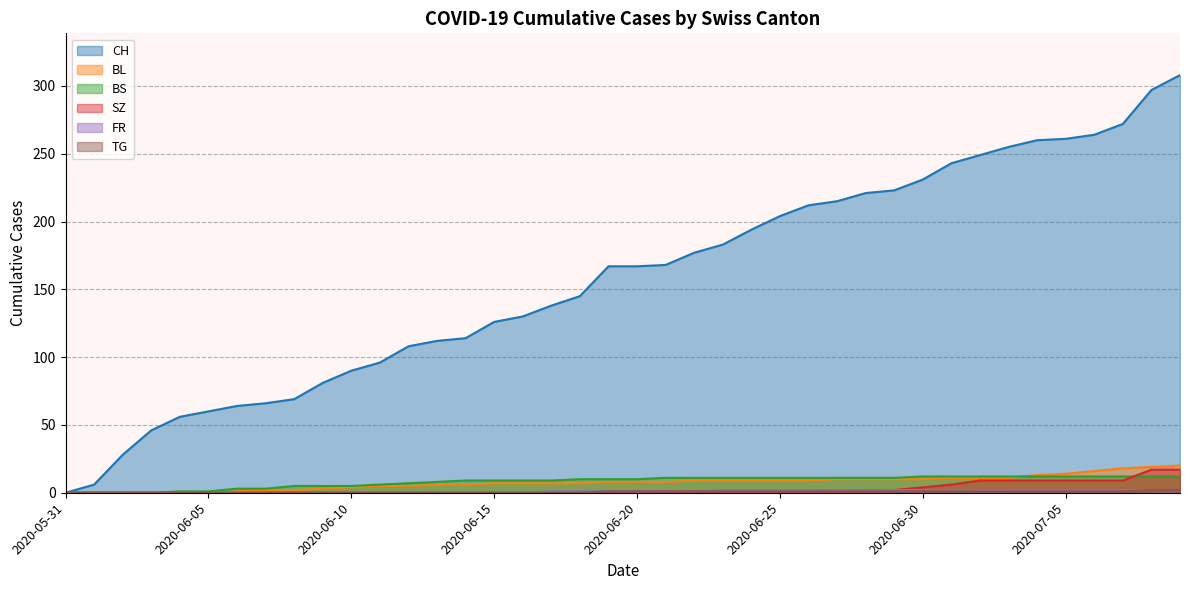

What are all the series names shown in the legend?

CH, BL, BS, SZ, FR, TG